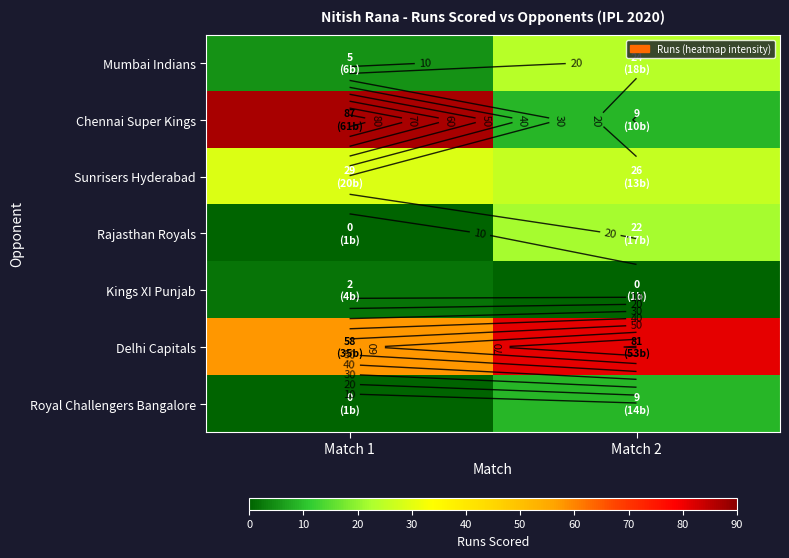

Which series has the largest range (max minus min)?

Chennai Super Kings